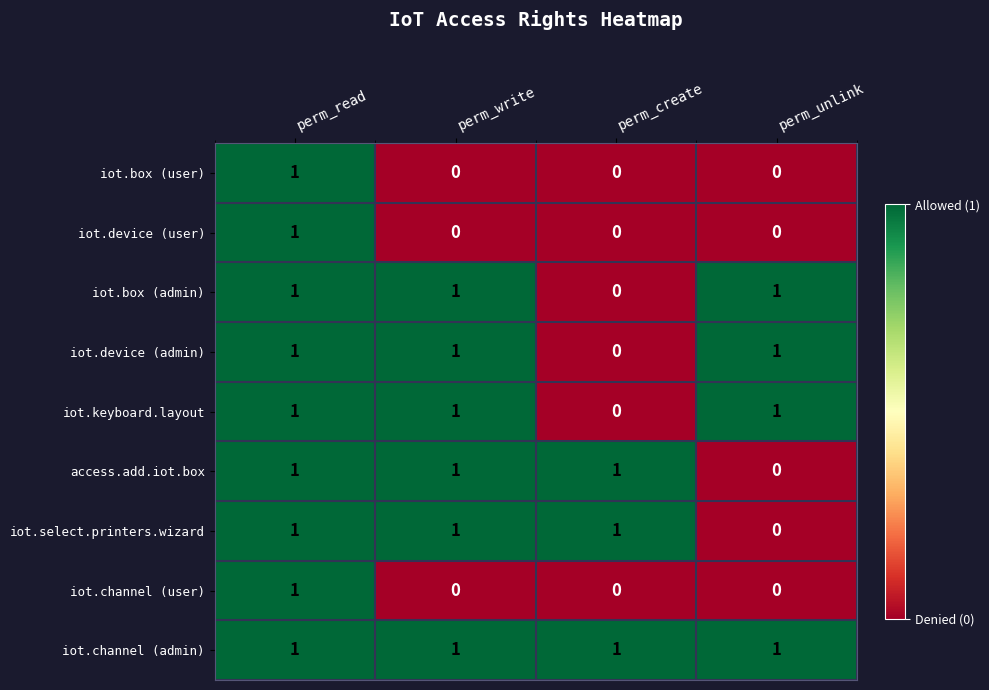

What is the sum of all iot.select.printers.wizard values?

3